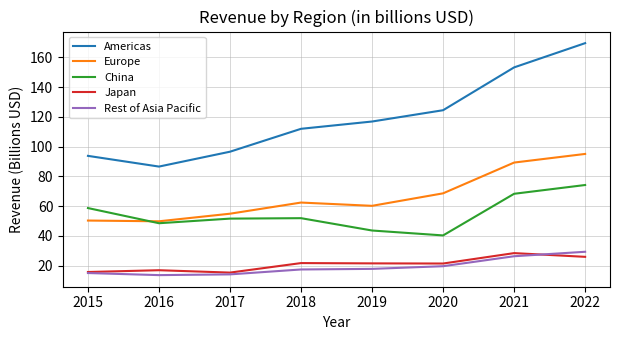

Which series has the largest total across all categories?

Americas